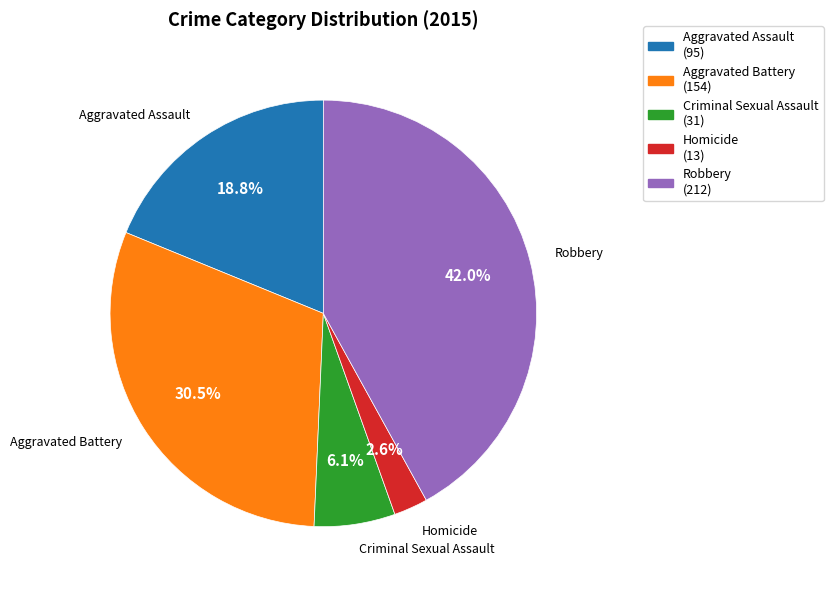

How many segments does this pie chart have?

5